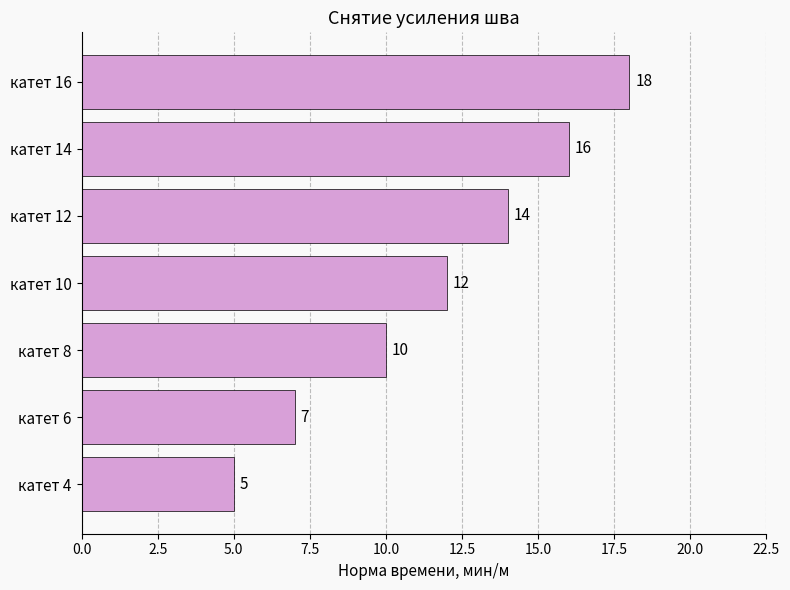

List the labels in order of value, largest first.

катет 16, катет 14, катет 12, катет 10, катет 8, катет 6, катет 4